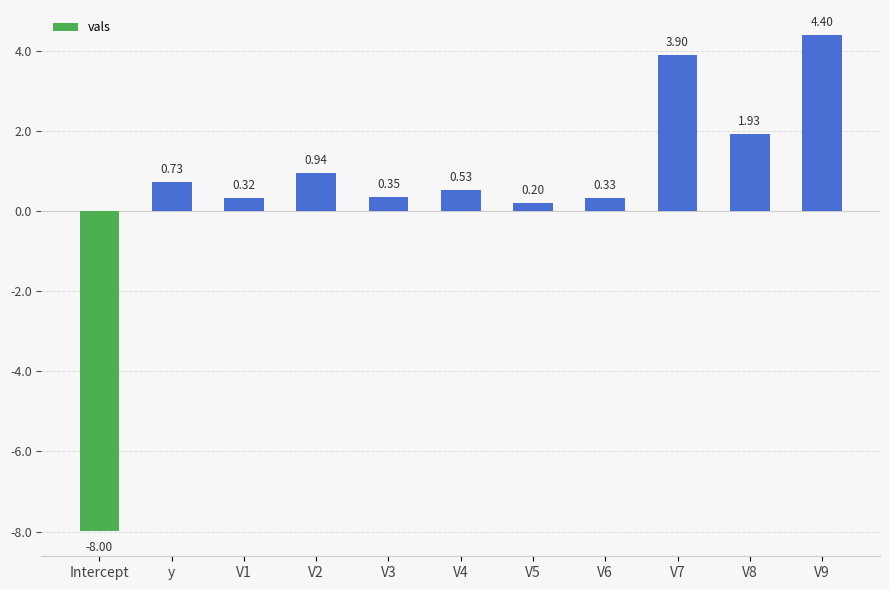

How many series are shown in this chart?

1